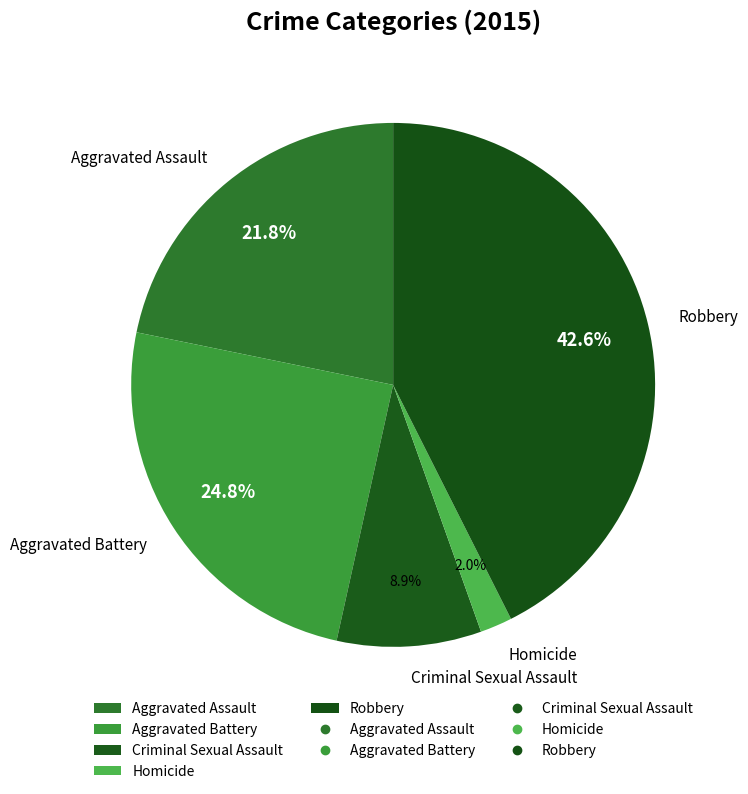

Is the sum of Criminal Sexual Assault and Aggravated Battery greater than half?

No